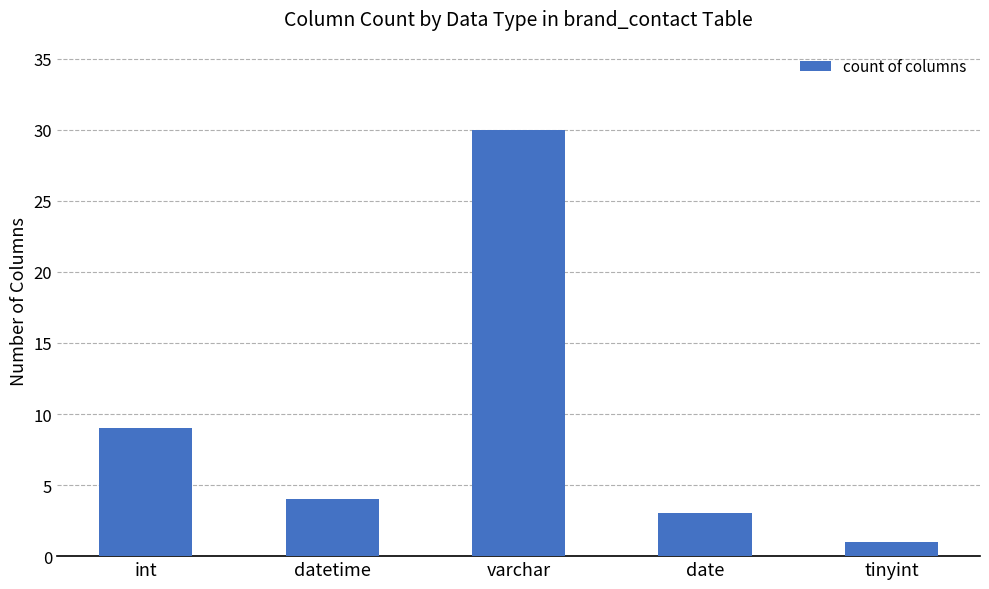

List the labels in order of value, smallest first.

tinyint, date, datetime, int, varchar